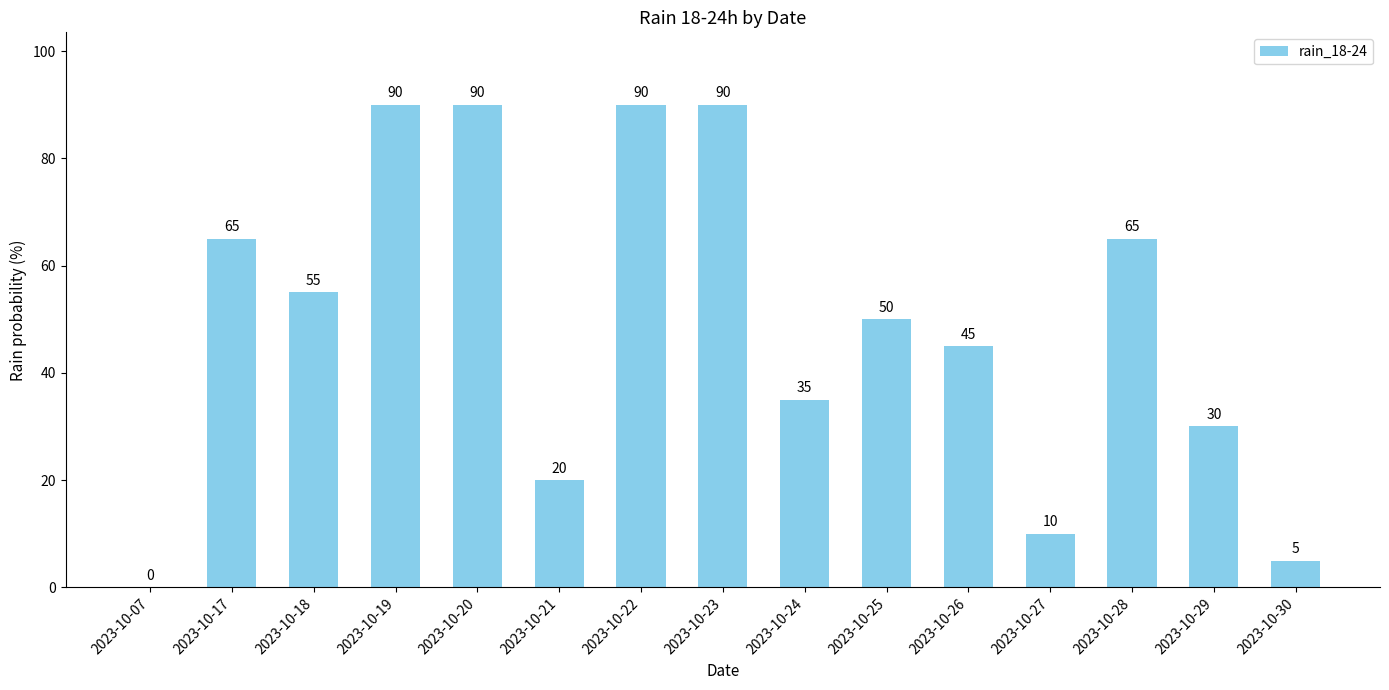

Reading right to left, what are all the values shown in this chart?

2023-10-30=5	2023-10-29=30	2023-10-28=65	2023-10-27=10	2023-10-26=45	2023-10-25=50	2023-10-24=35	2023-10-23=90	2023-10-22=90	2023-10-21=20	2023-10-20=90	2023-10-19=90	2023-10-18=55	2023-10-17=65	2023-10-07=0